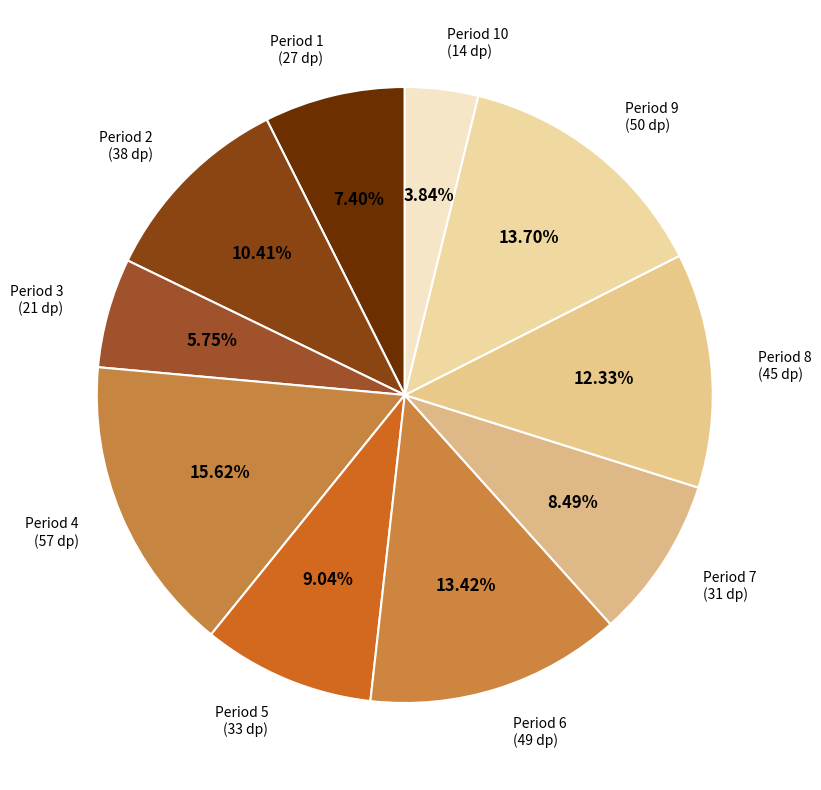

Does Period 4 (57 dp) account for over 50% of the chart?

No